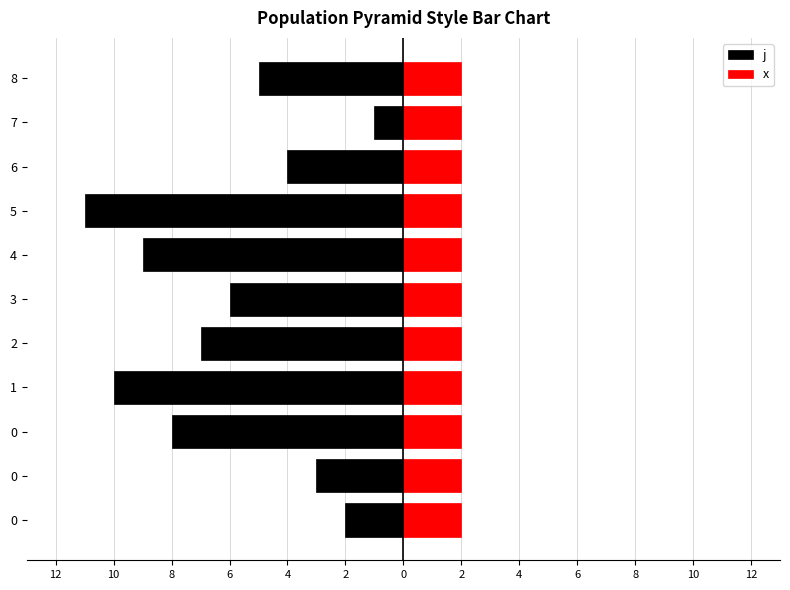

What is the total value across all series at 2?

-5.2